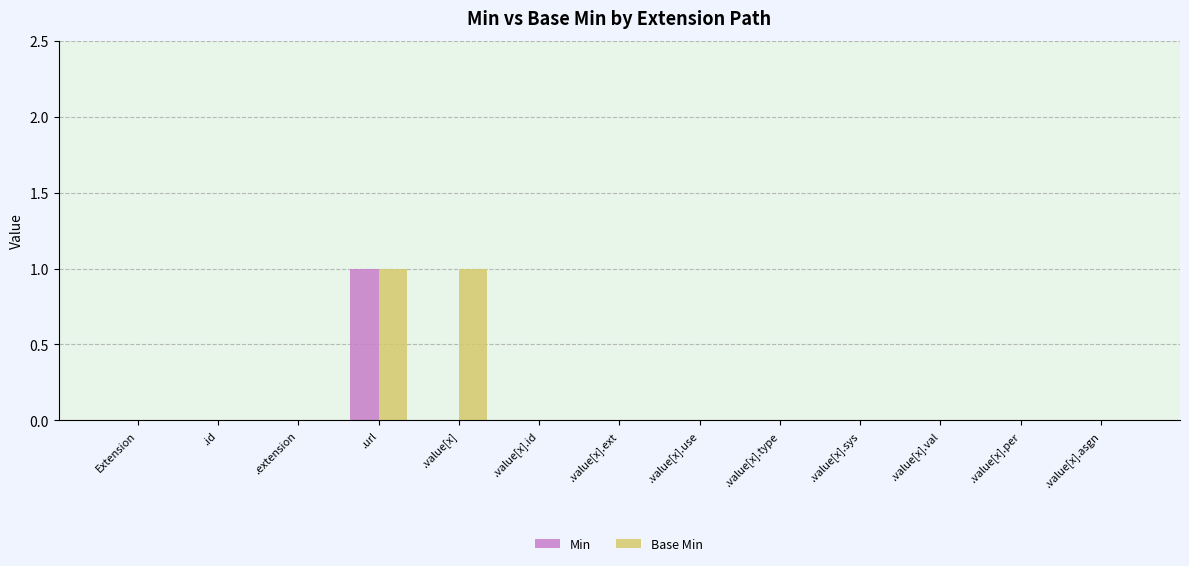

How many groups of bars are there?

13